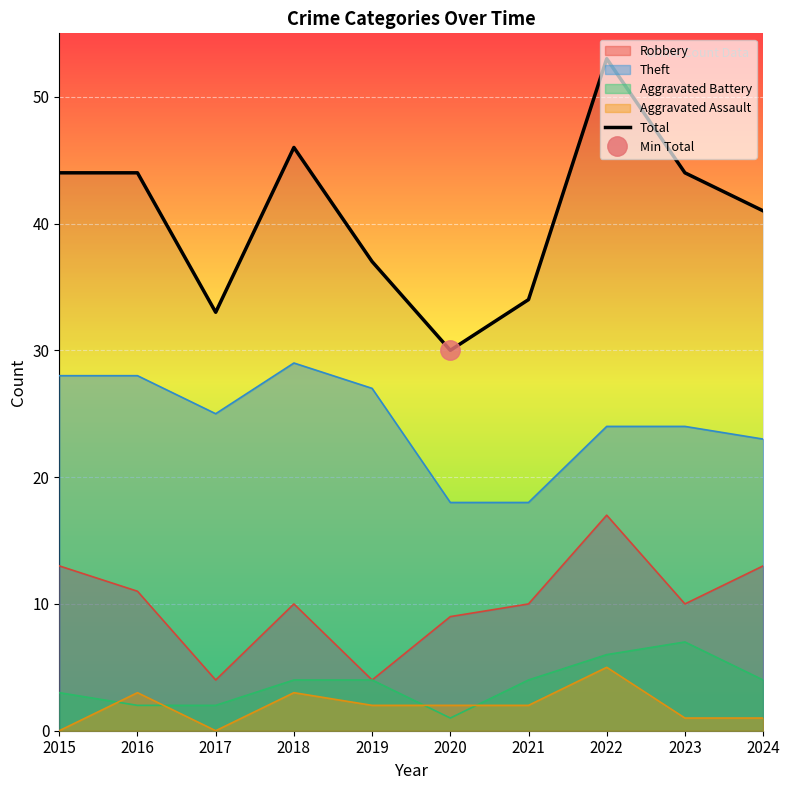

The value at 2016 is 44. True or false?

True